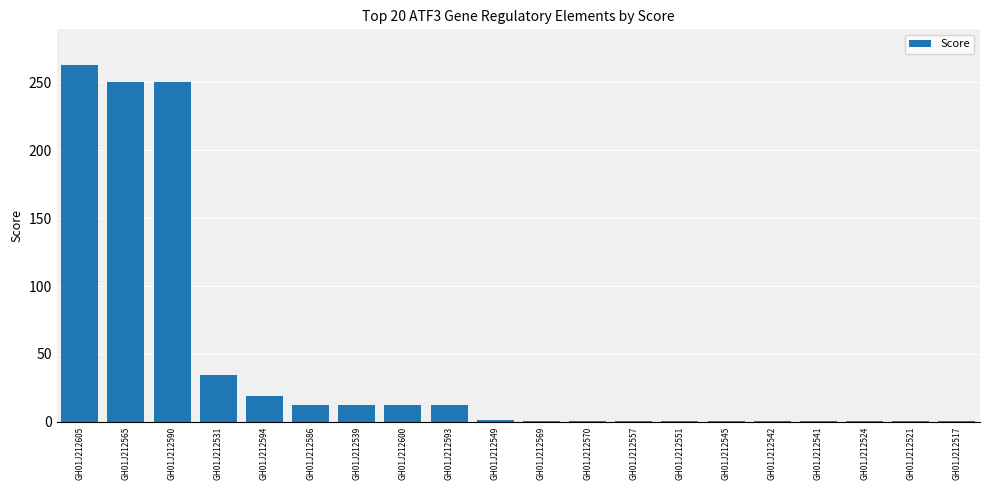

What is the sum of all values?

872.7